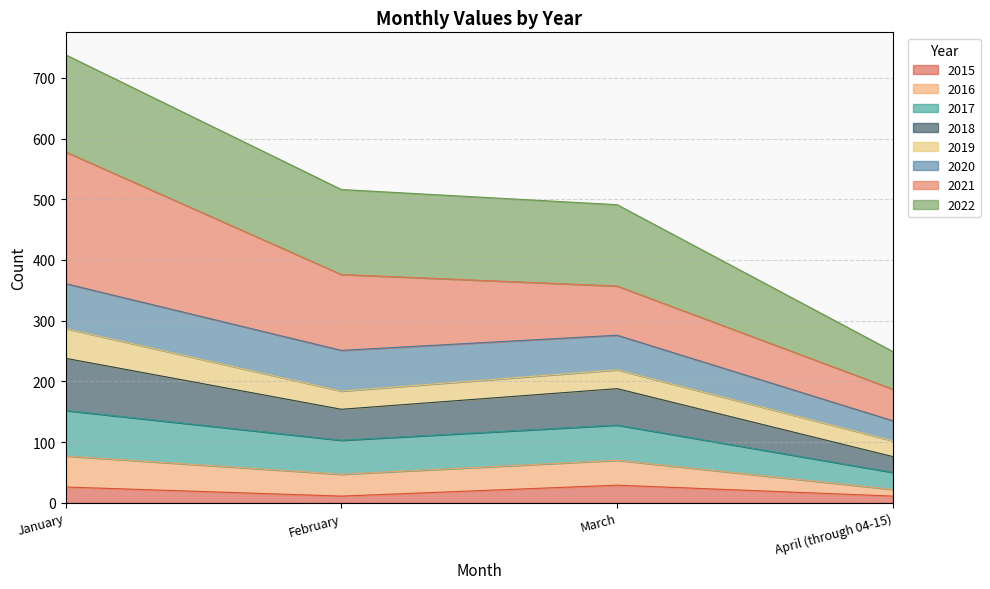

What is the label of the 1st point from the right?

April (through 04-15)